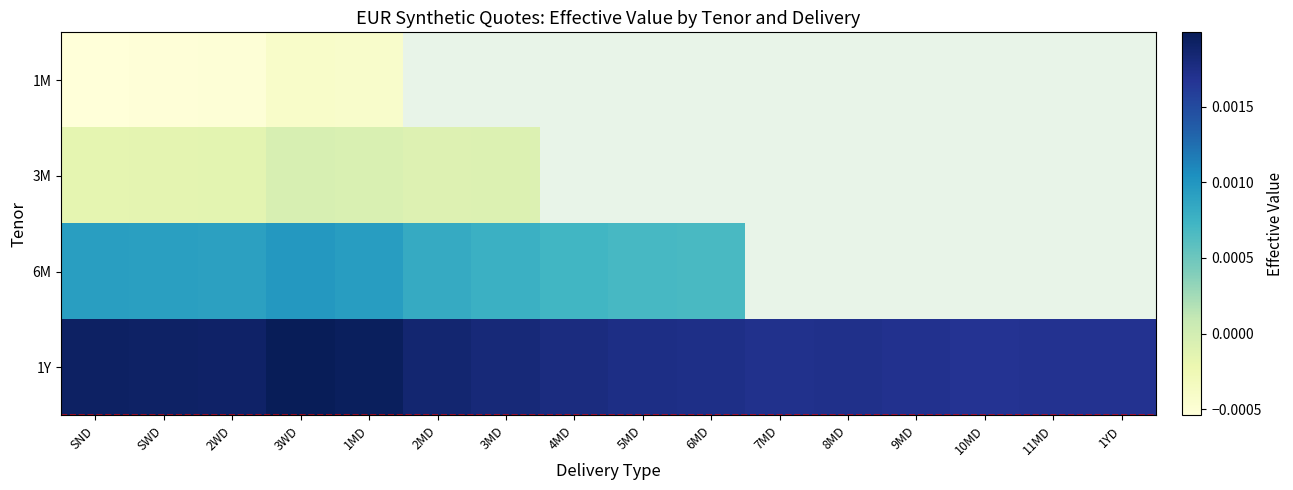

True or false: 6M has a value of 0.0 at 5MD.

True